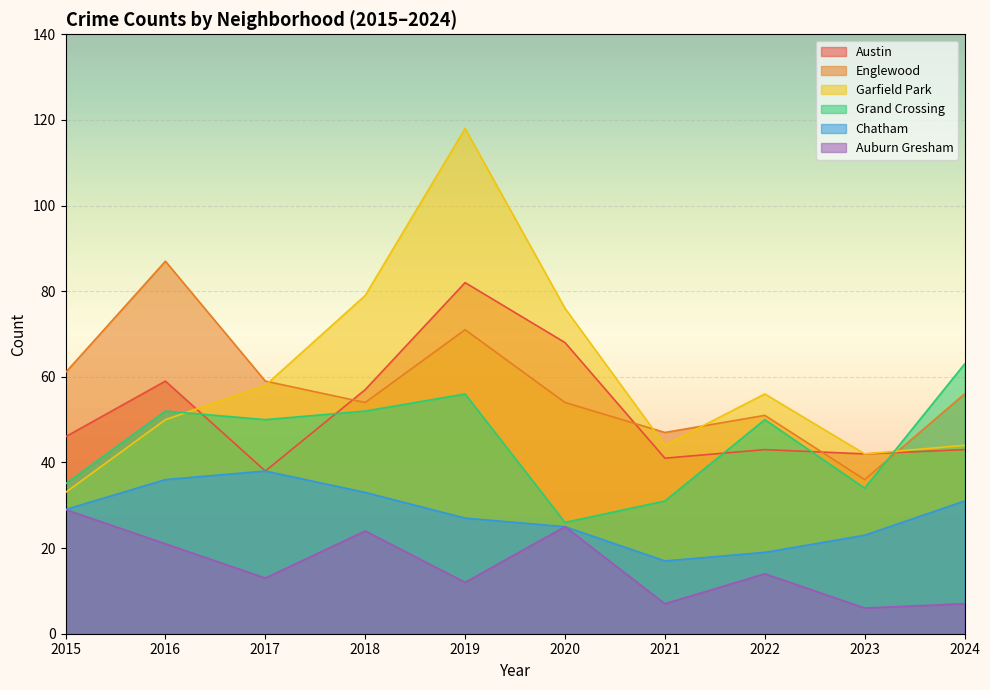

Reading right to left, transcribe all the data shown in this chart.

Austin: 43	42	43	41	68	82	57	38	59	46
Englewood: 56	36	51	47	54	71	54	59	87	61
Garfield Park: 44	42	56	44	76	118	79	58	50	33
Grand Crossing: 63	34	50	31	26	56	52	50	52	35
Chatham: 31	23	19	17	25	27	33	38	36	29
Auburn Gresham: 7	6	14	7	25	12	24	13	21	29